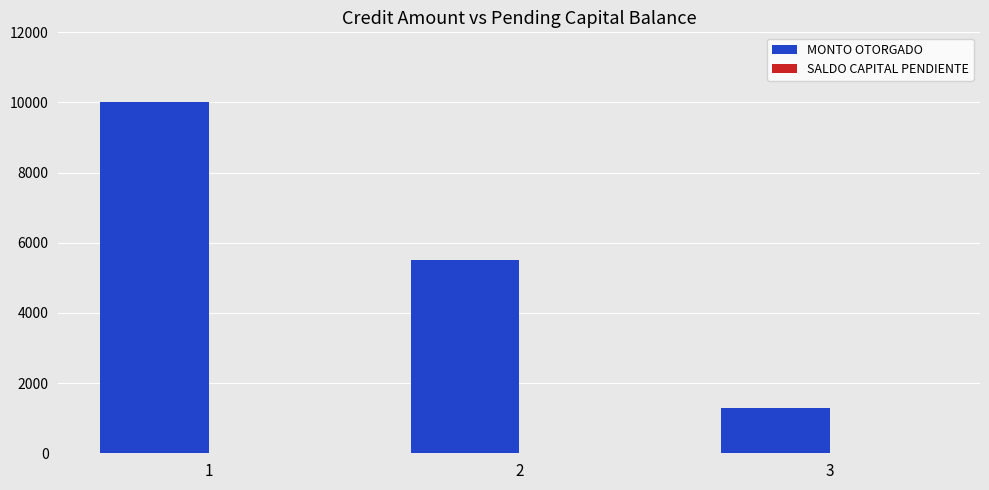

Between 3 and 1, which is larger?

1